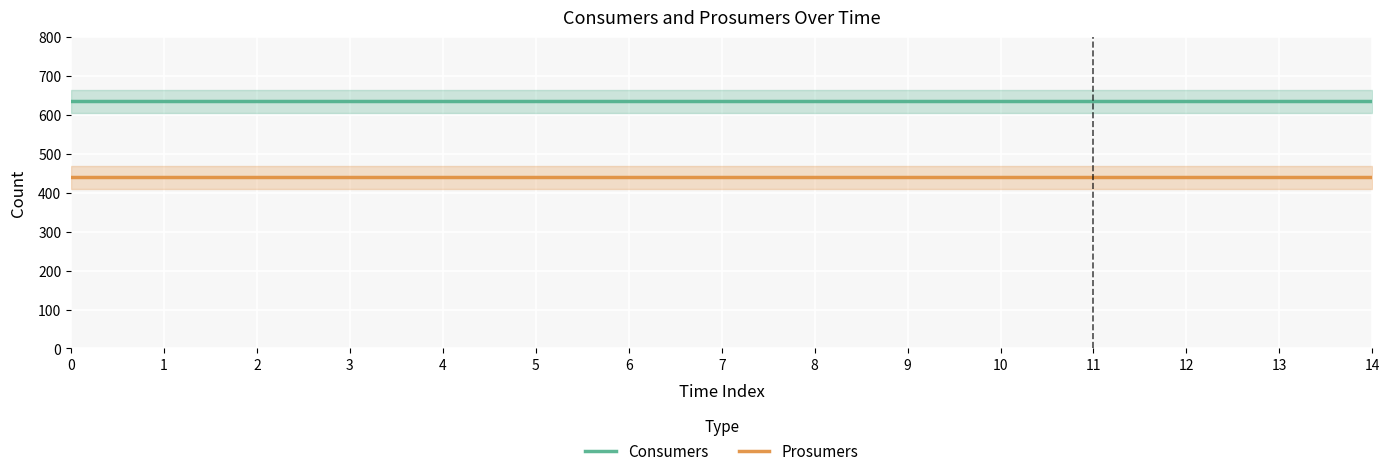

The value of Prosumers at 5 is 632. True or false?

False